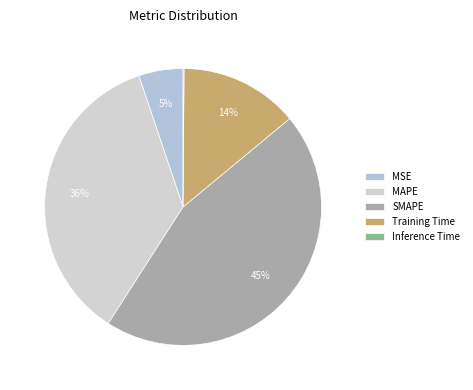

Is SMAPE the majority of the pie?

No